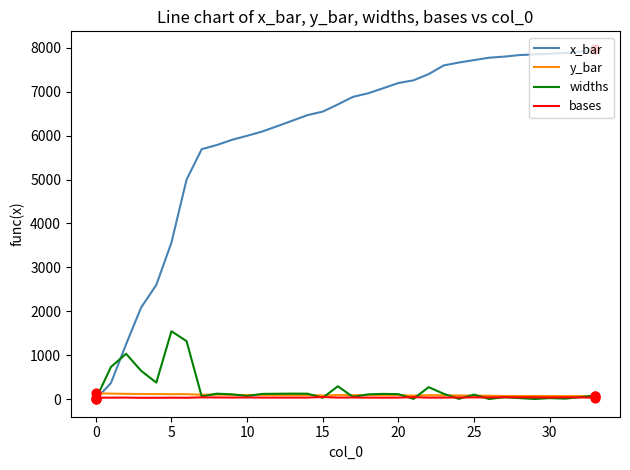

Which series has the widest spread of values?

x_bar